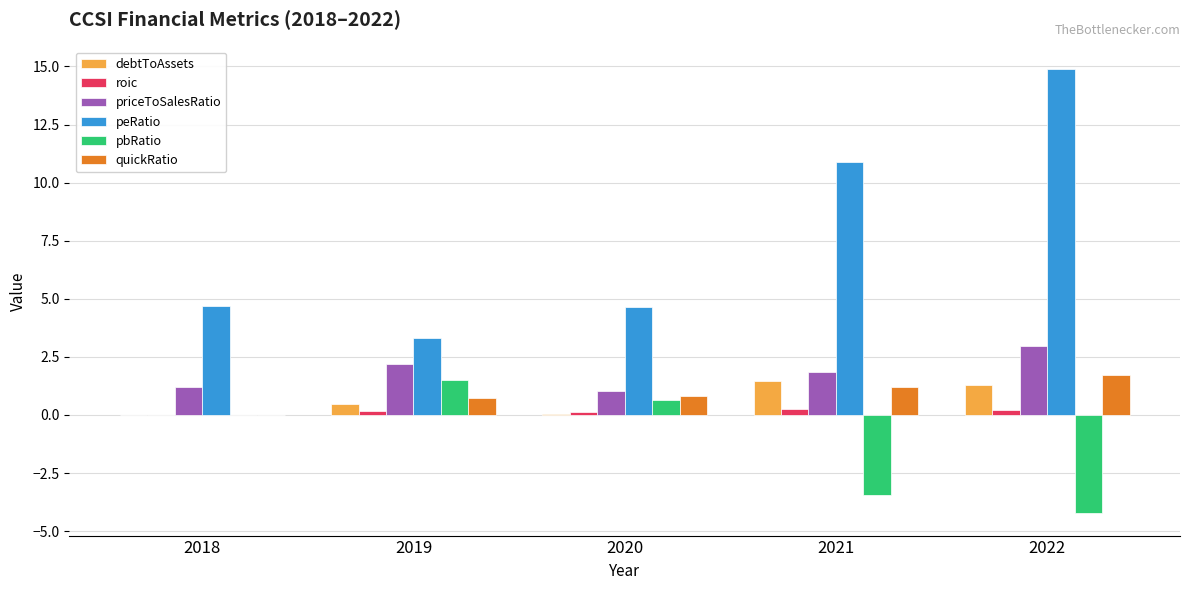

The debtToAssets series shows 1.4 at 2021. True or false?

True